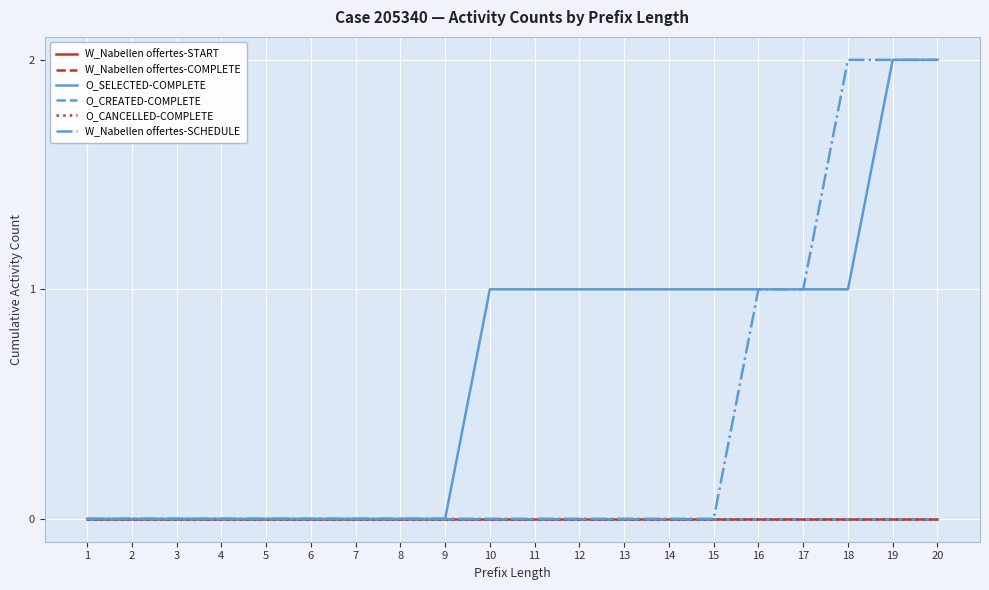

Does the chart have visible grid lines?

Yes